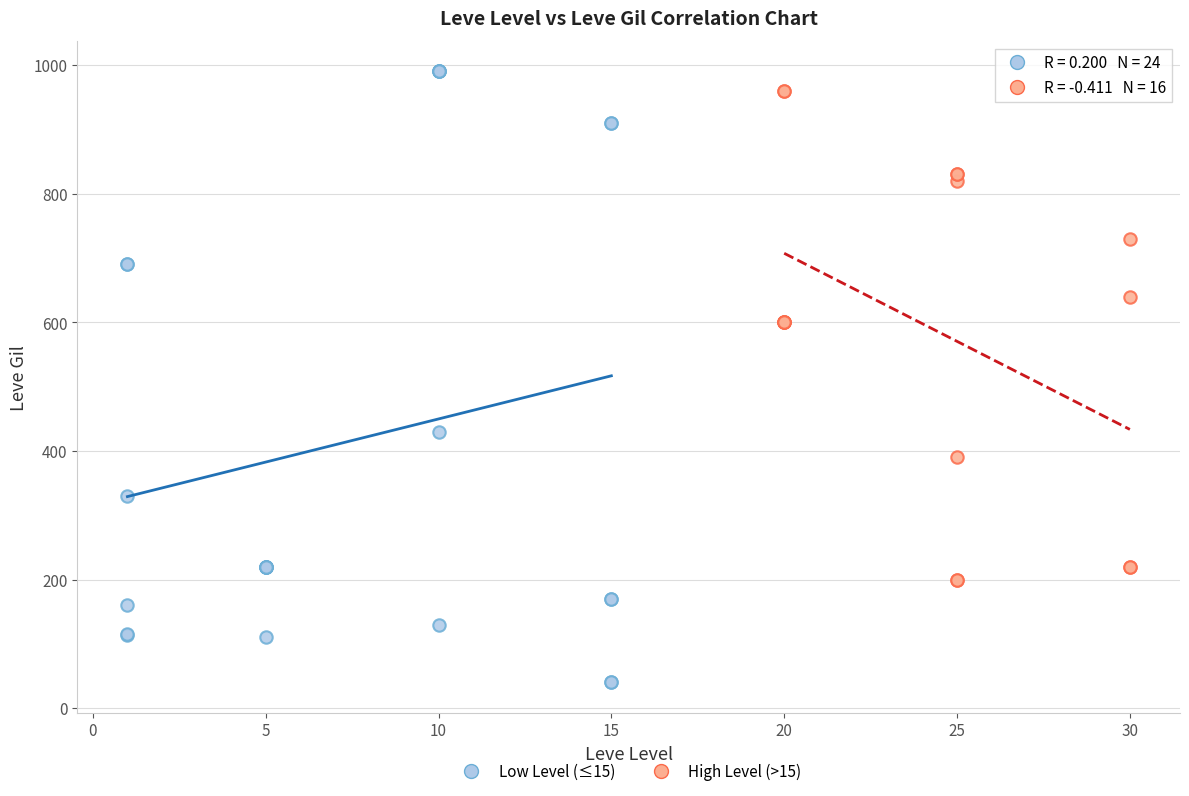

Which series has the largest Y range (max minus min)?

Low Level (≤15)